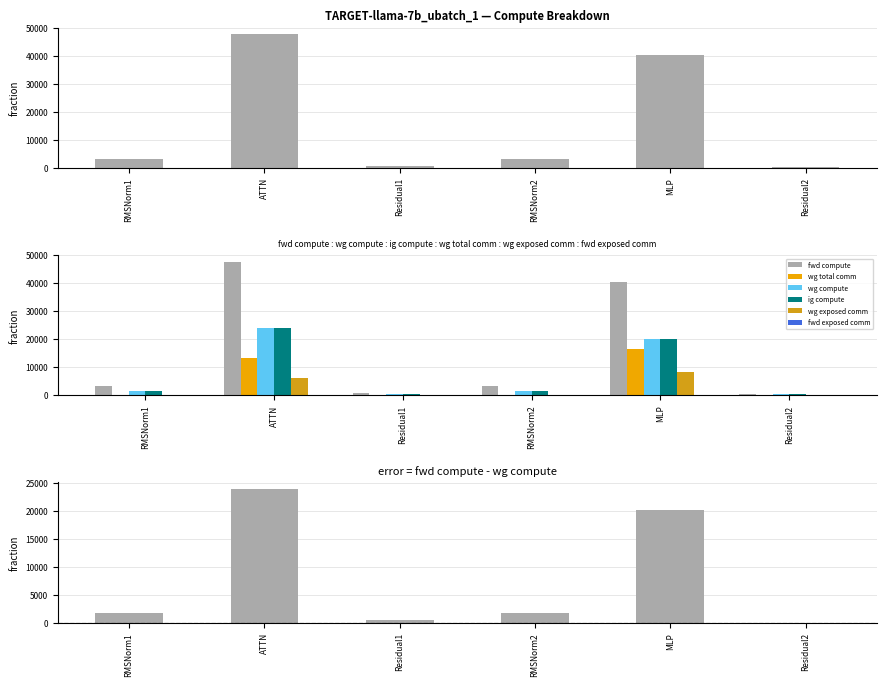

What is the difference between the maximum and minimum values in the wg compute series?

23420.9